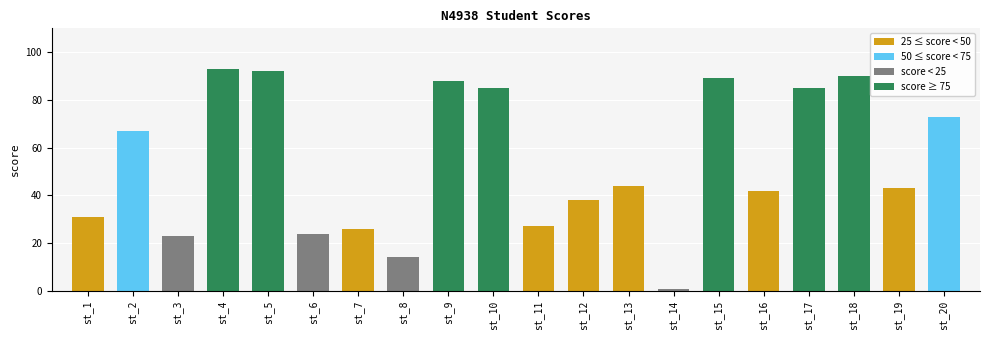

Between st_11 and st_3, which is larger?

st_11